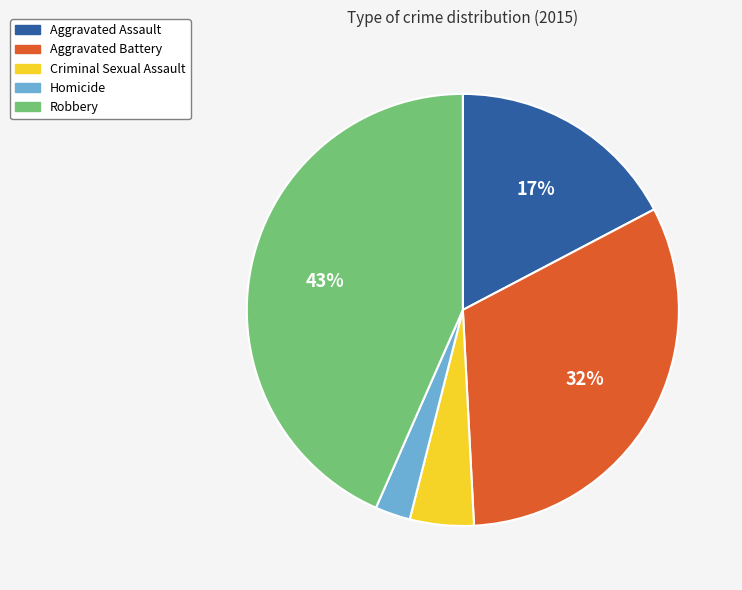

To the nearest percent, what is the combined percentage of Aggravated Battery and Homicide?

35%